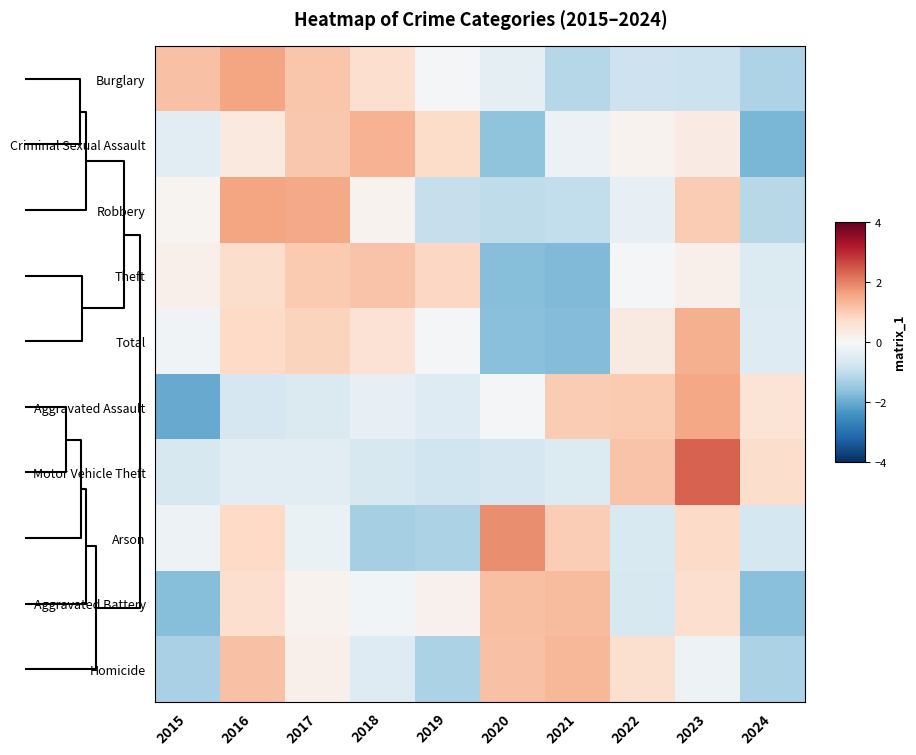

How many distinct data groups are displayed?

10